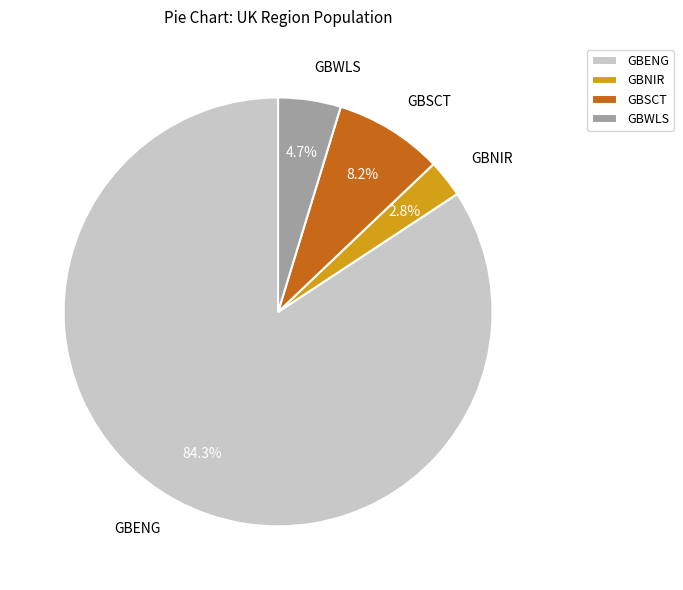

To the nearest percent, what is the average slice percentage?

25%